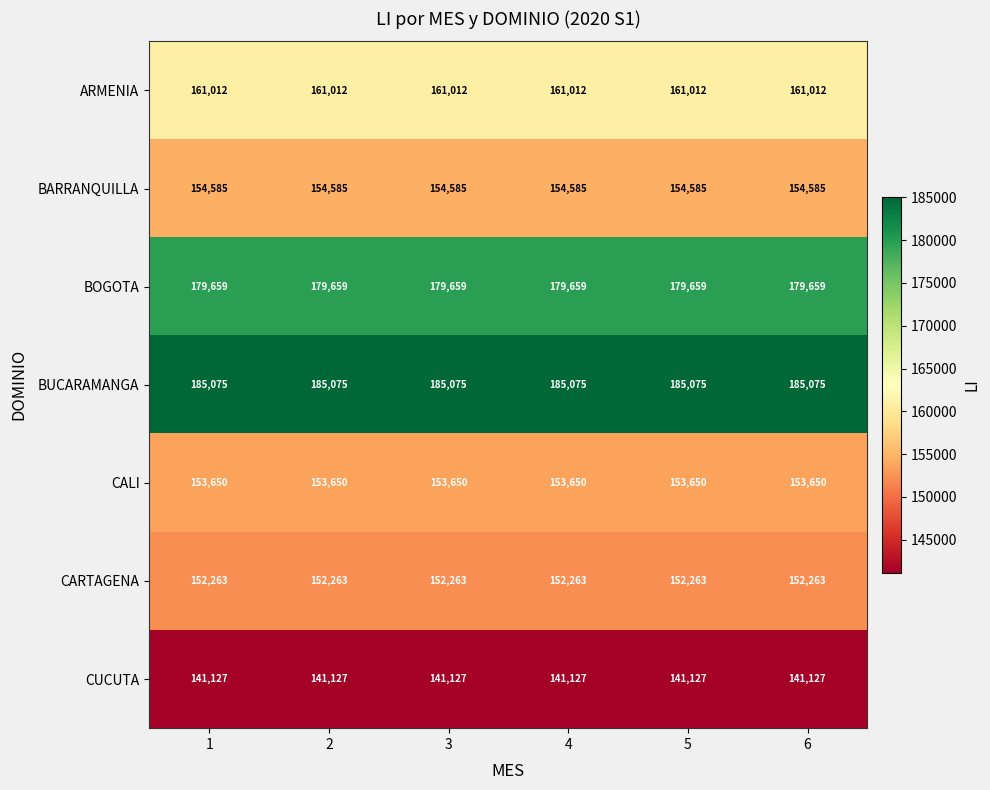

Which series has the largest total across all categories?

BUCARAMANGA